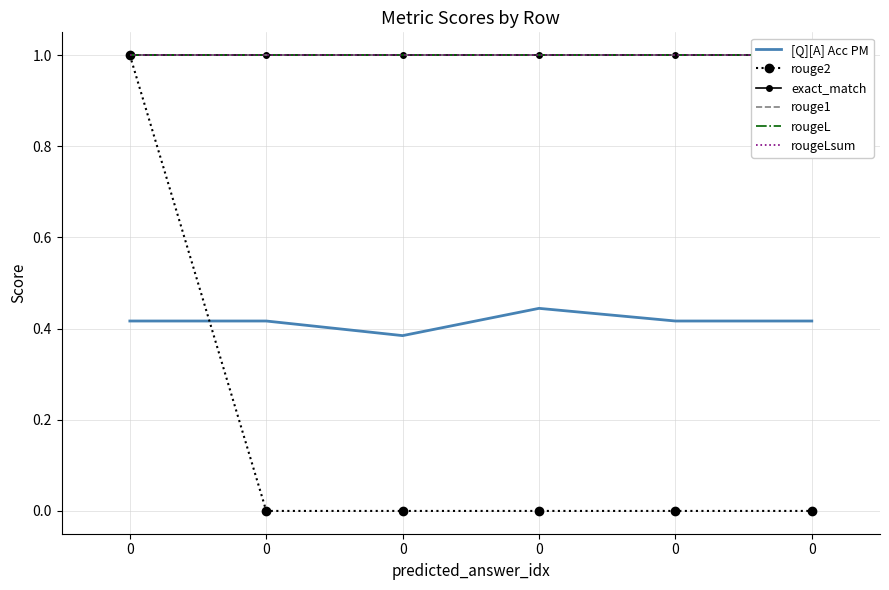

List the labels in order of exact_match value, smallest first.

0, 0, 0, 0, 0, 0